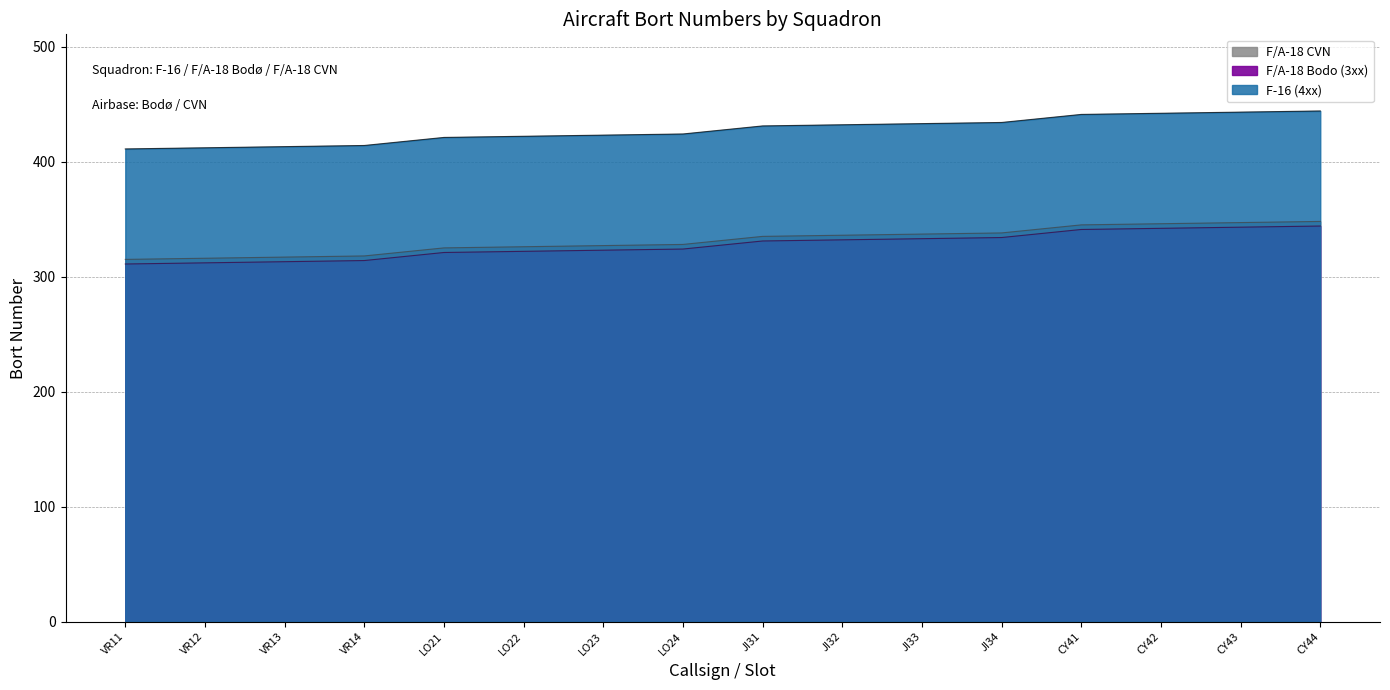

What position from the left is VR11?

1